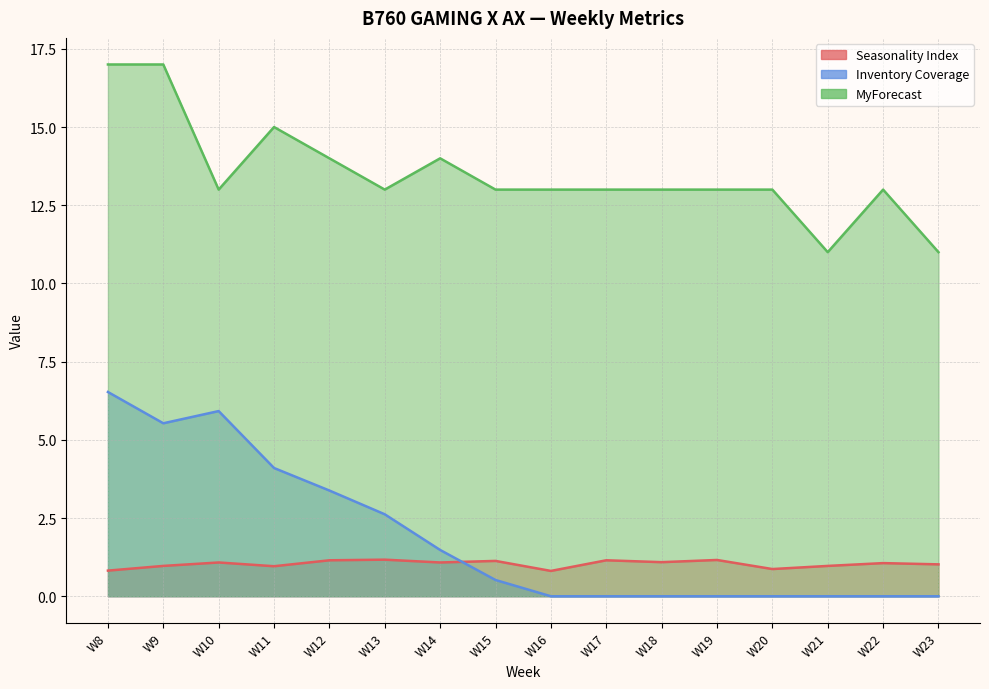

At how many categories does at least one series exceed 2?

16